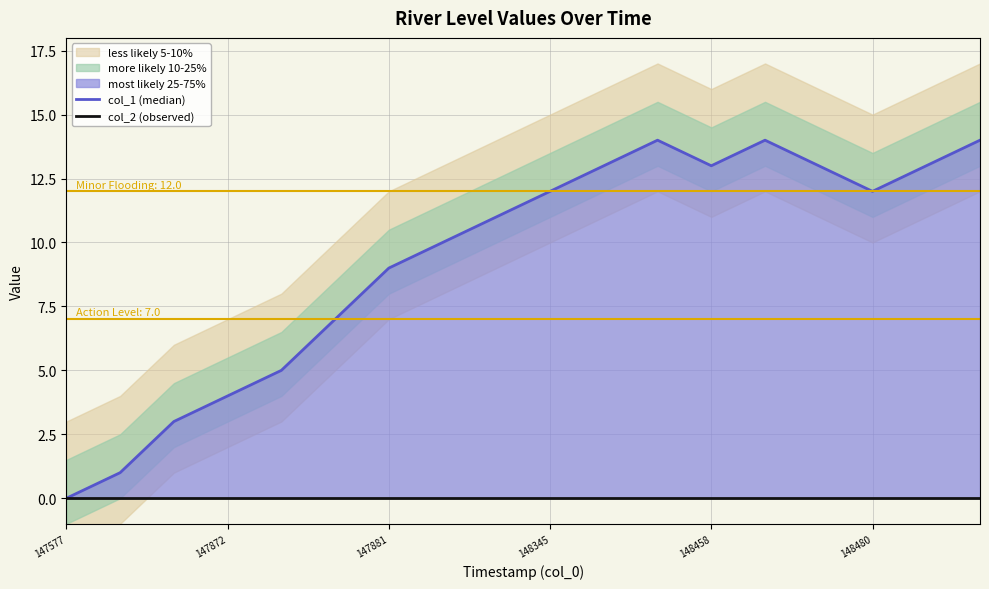

What is the total value across all series at 147881?

9